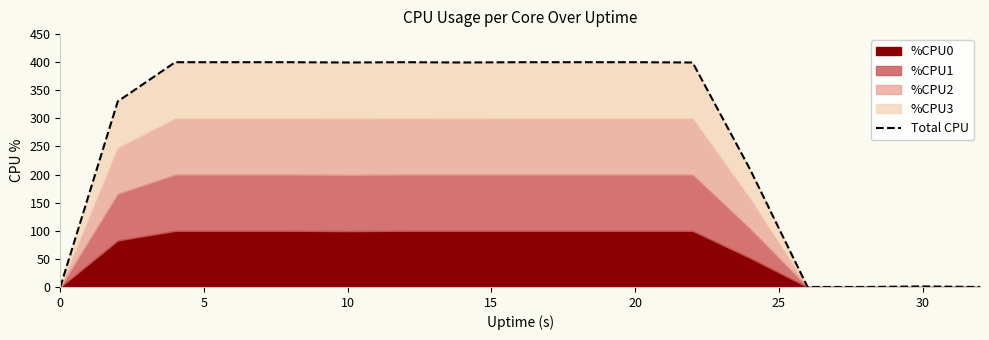

Which has a higher value, 20 or 0?

20